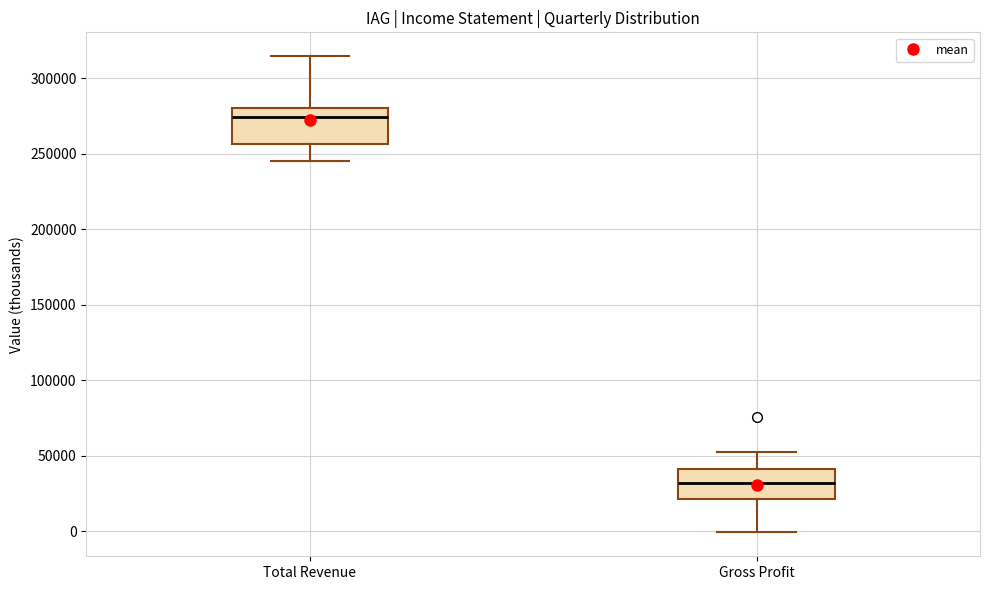

Where is the lower edge of the box for Total Revenue on the y-axis? The values are not printed on the chart, so give them approximately, as read against the axis.

255000